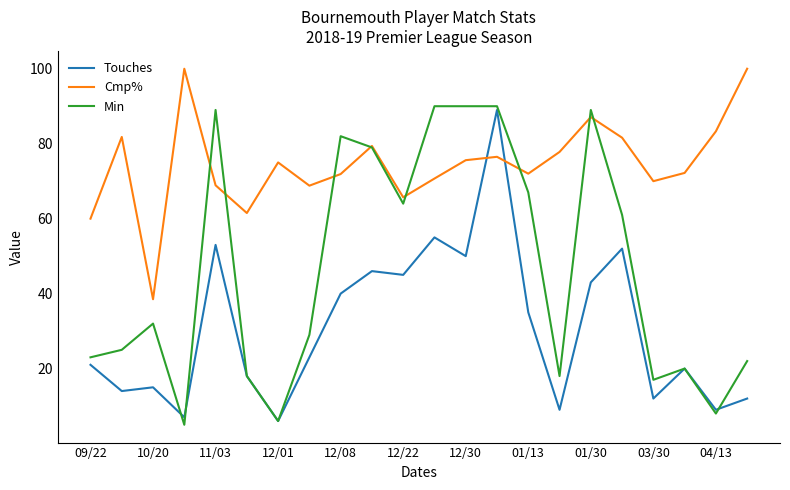

Count the number of data series in this chart.

3